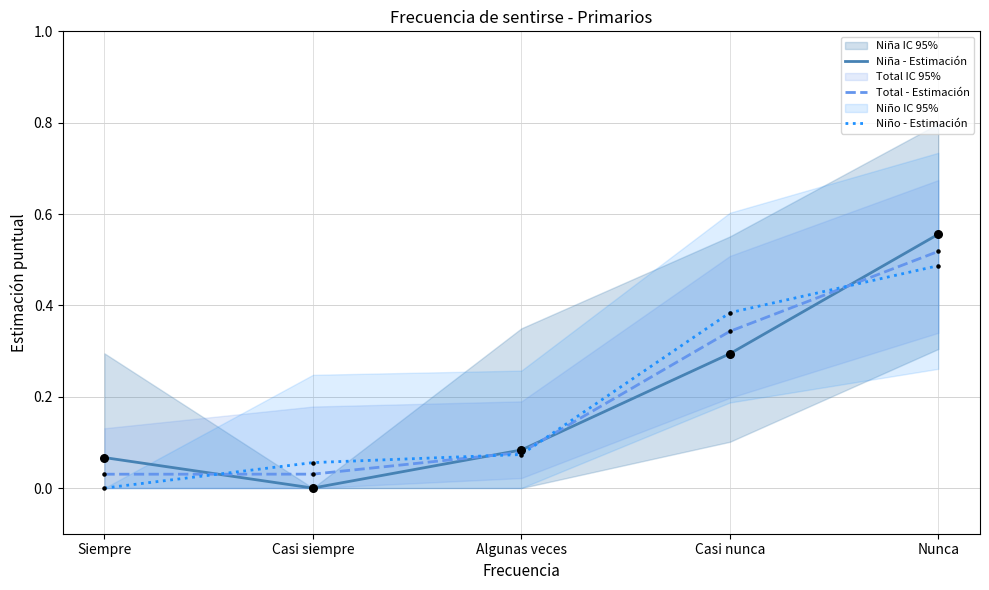

Which series has the largest Y range (max minus min)?

Niña - Estimación